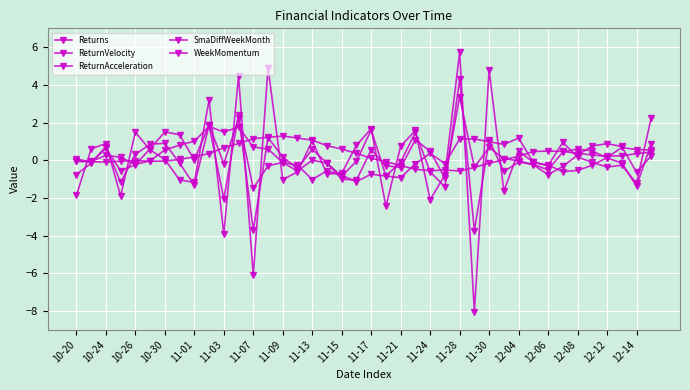

Is this an area chart (filled region under the line)?

No